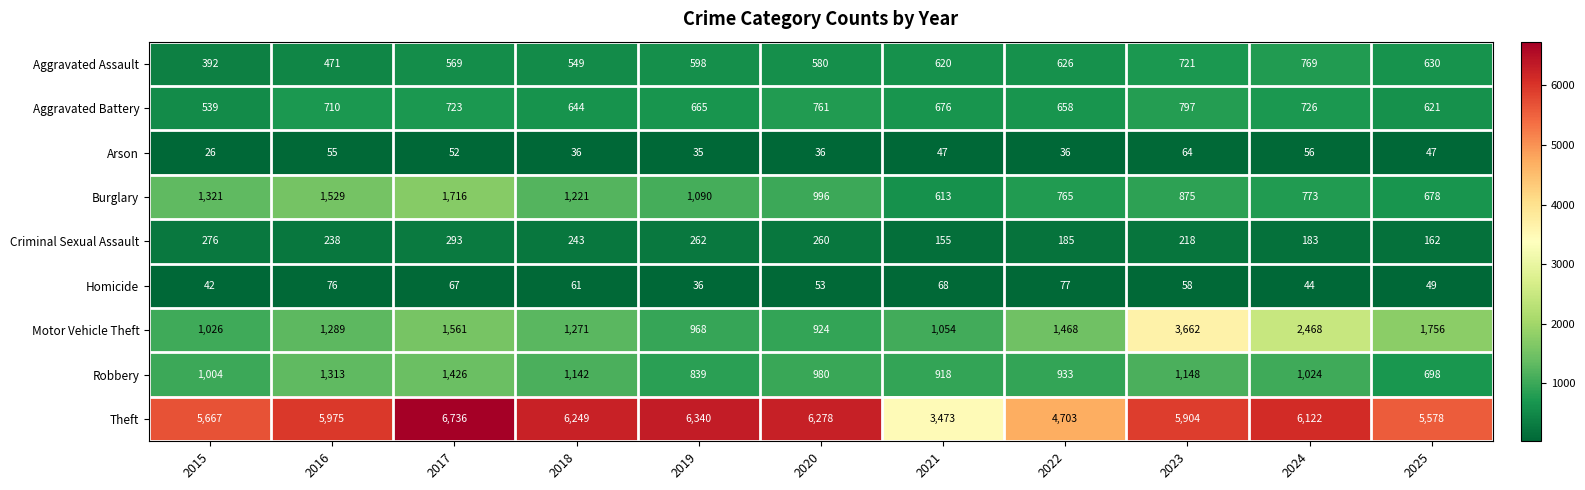

What is the maximum value for Homicide?

77